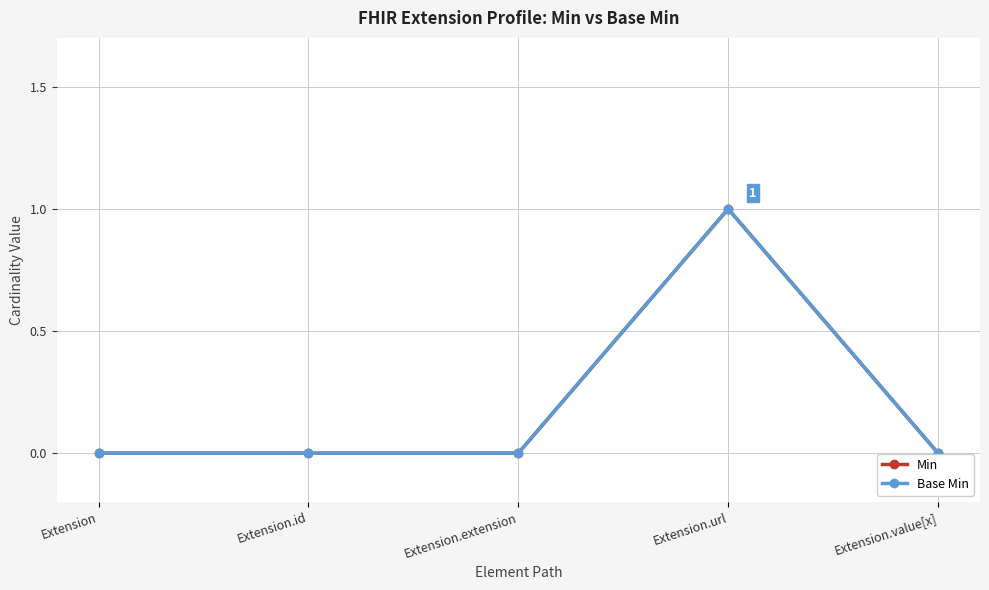

Reading left to right, extract all data points from this chart.

Min: Extension=0	Extension.id=0	Extension.extension=0	Extension.url=1	Extension.value[x]=0
Base Min: Extension=0	Extension.id=0	Extension.extension=0	Extension.url=1	Extension.value[x]=0